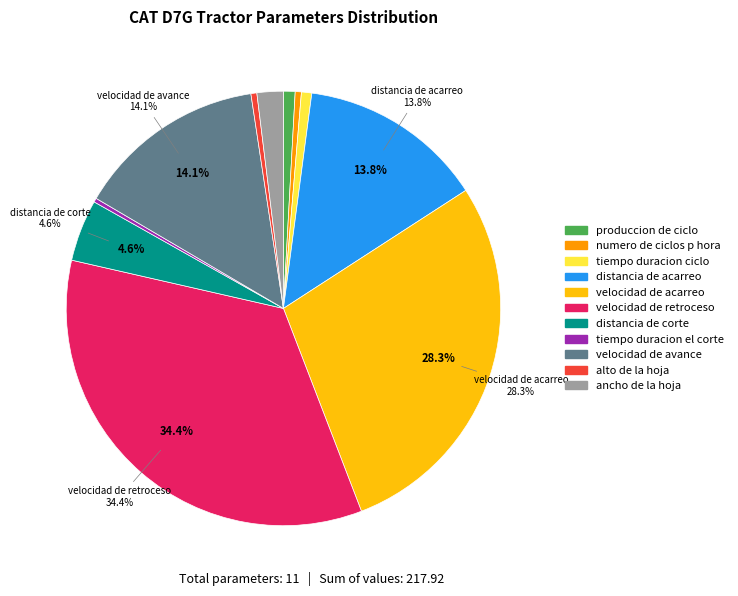

What is the ratio of the value at tiempo duracion el corte to the value at produccion de ciclo?

0.3